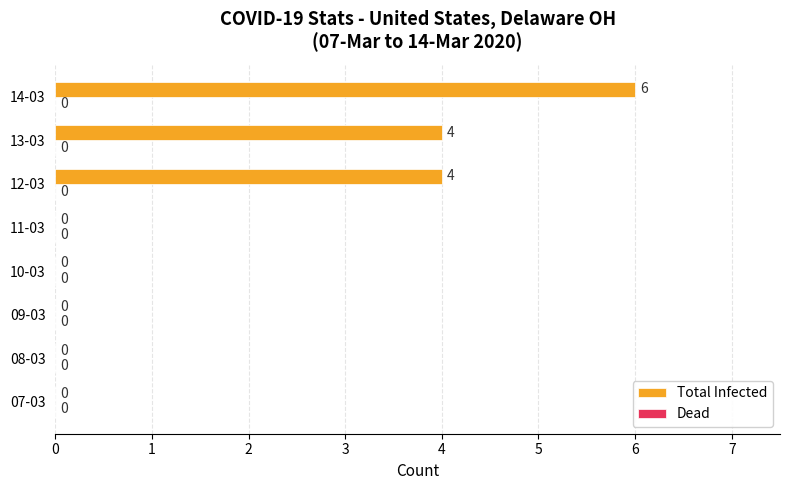

True or false: the data shows 3 at 07-03.

False